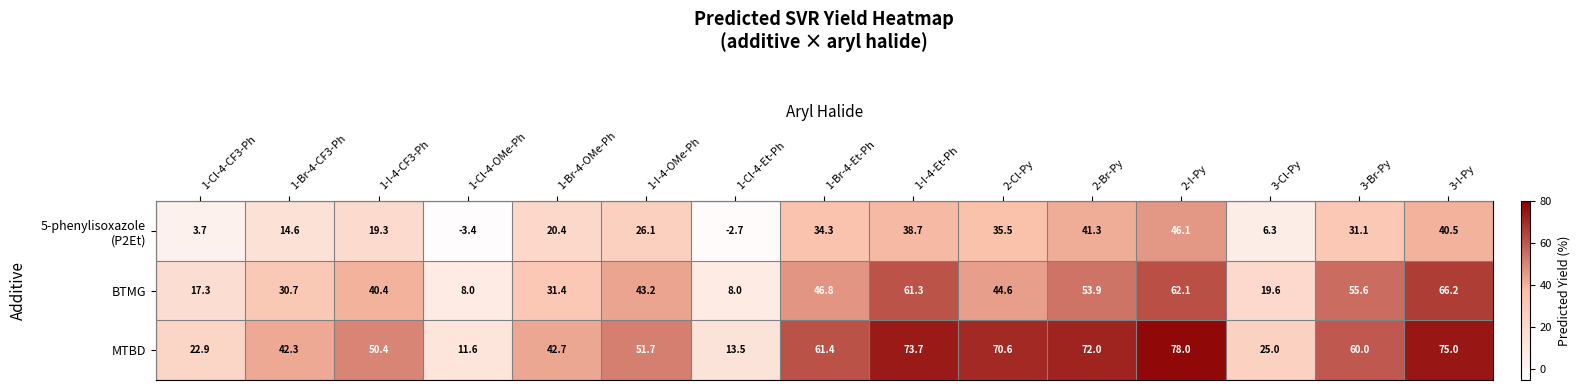

Which series has the largest range (max minus min)?

MTBD